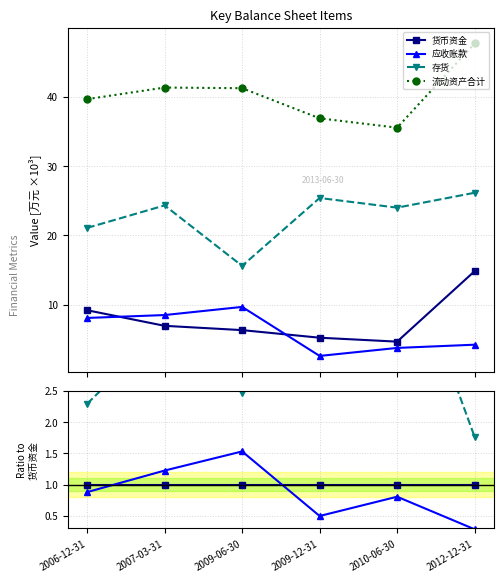

What is the label of the 4th point from the left?

2009-12-31